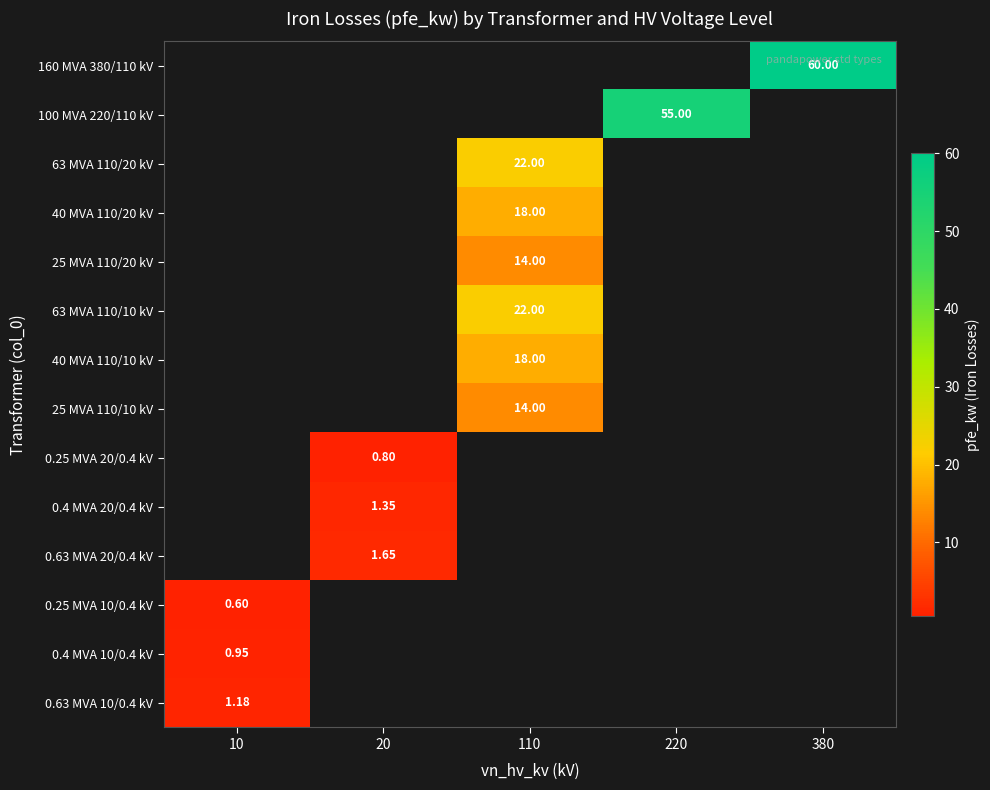

Which label corresponds to the largest value in the chart?

380